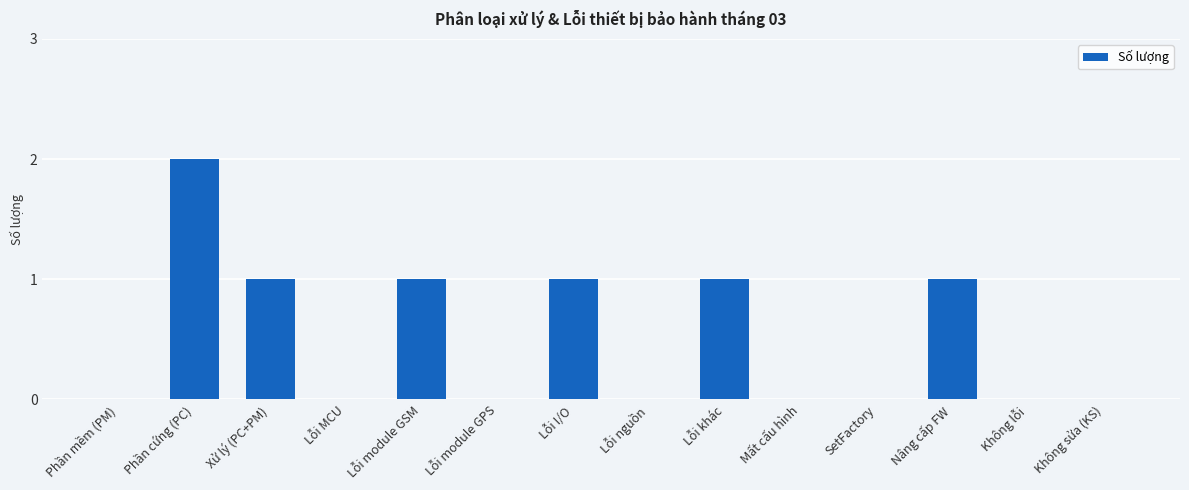

Is it true that the value at Không sửa (KS) is 0?

True